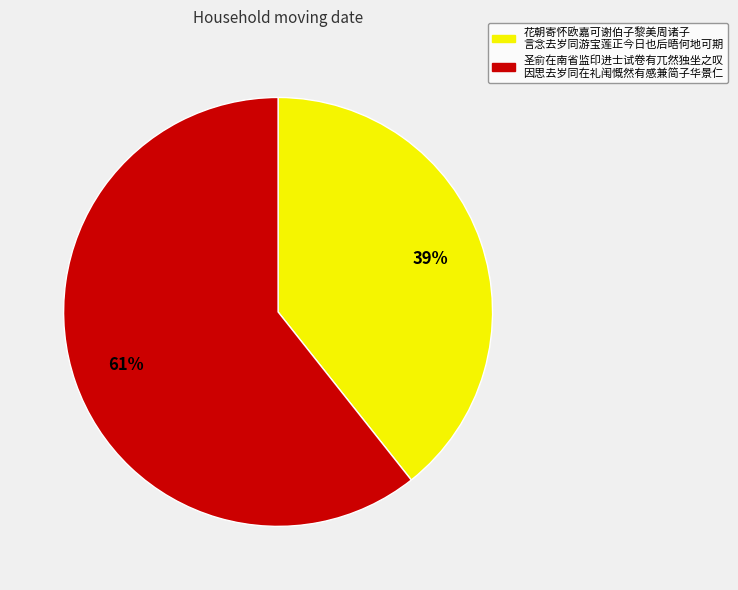

How many segments does this pie chart have?

2